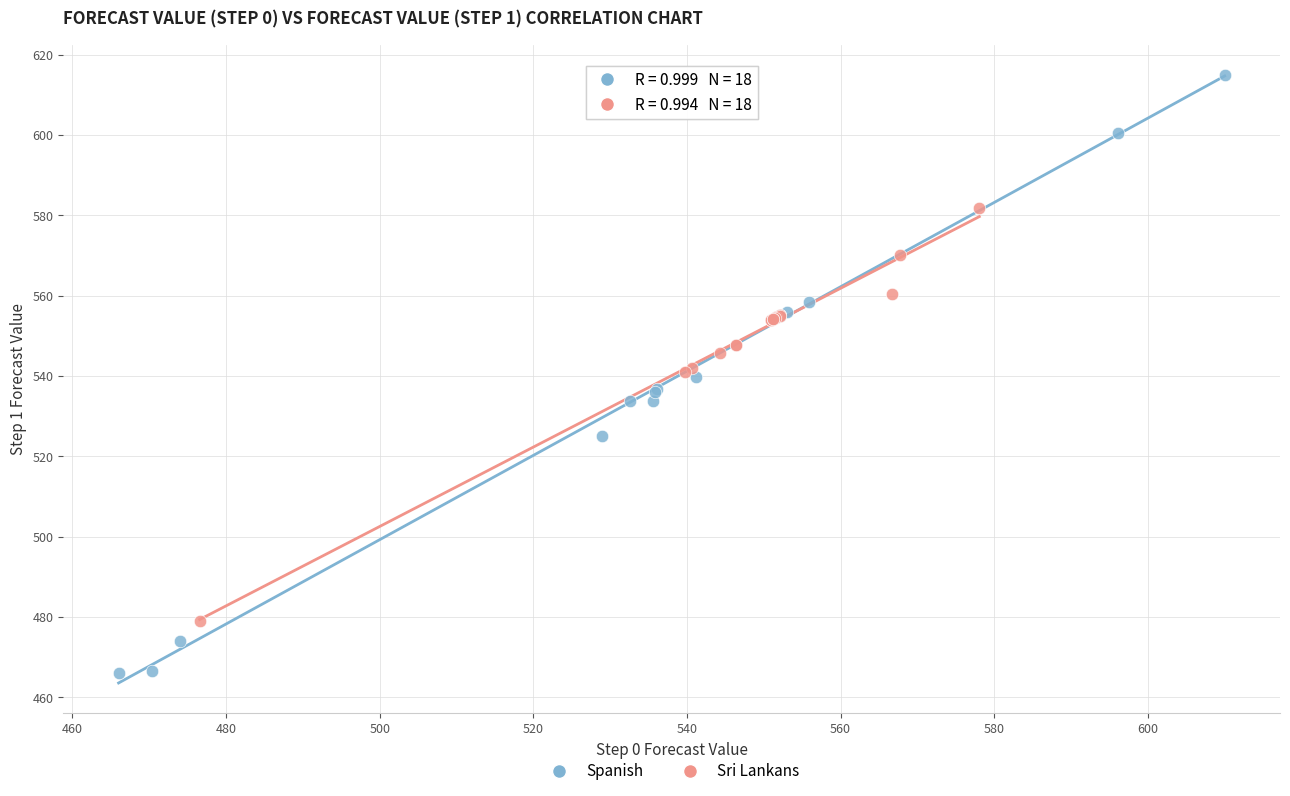

Which series reaches the minimum Y coordinate?

Spanish